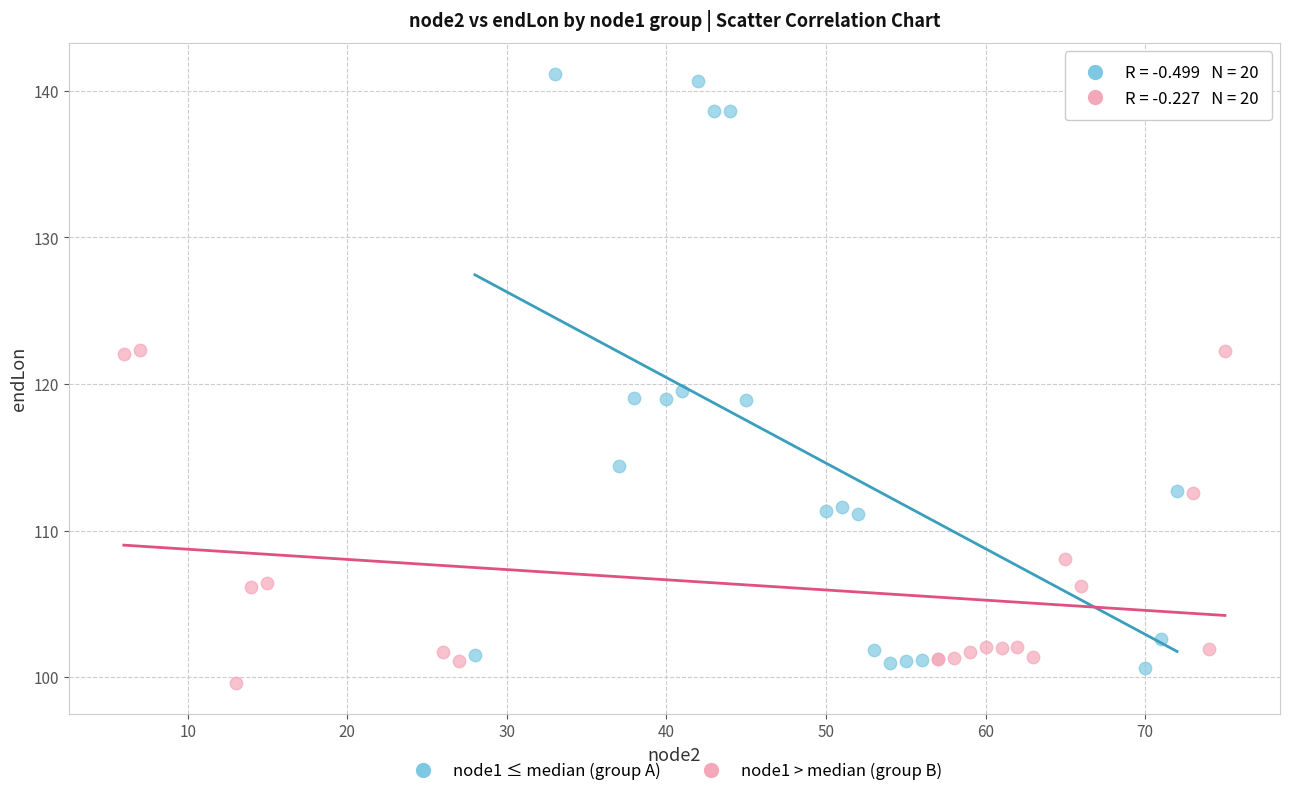

Which series reaches the maximum Y coordinate?

node1 ≤ median (group A)